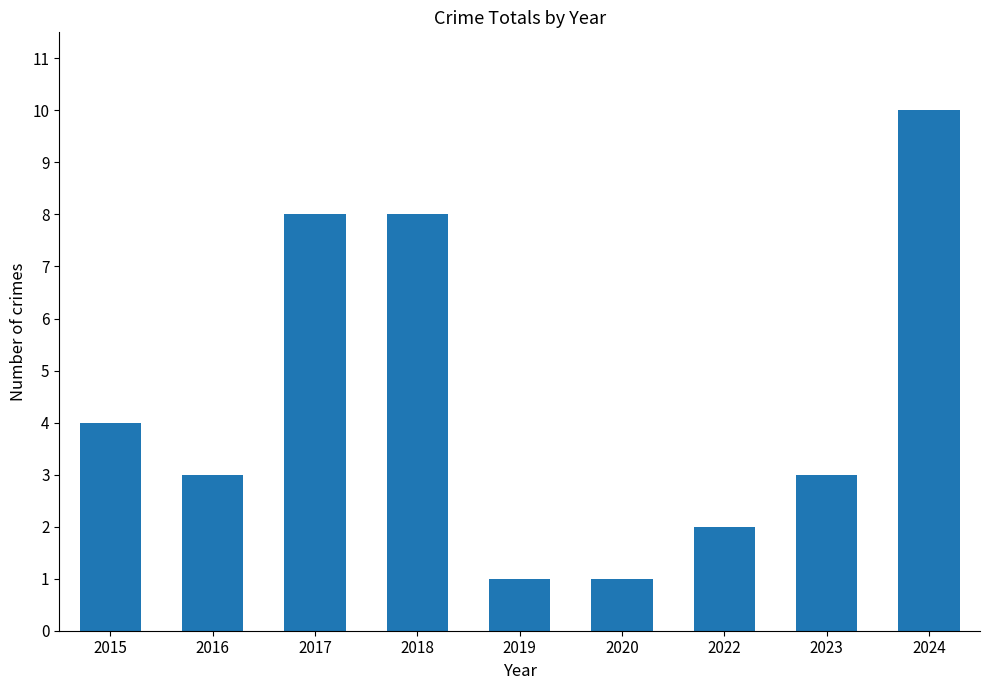

Read the value at 2024.

10